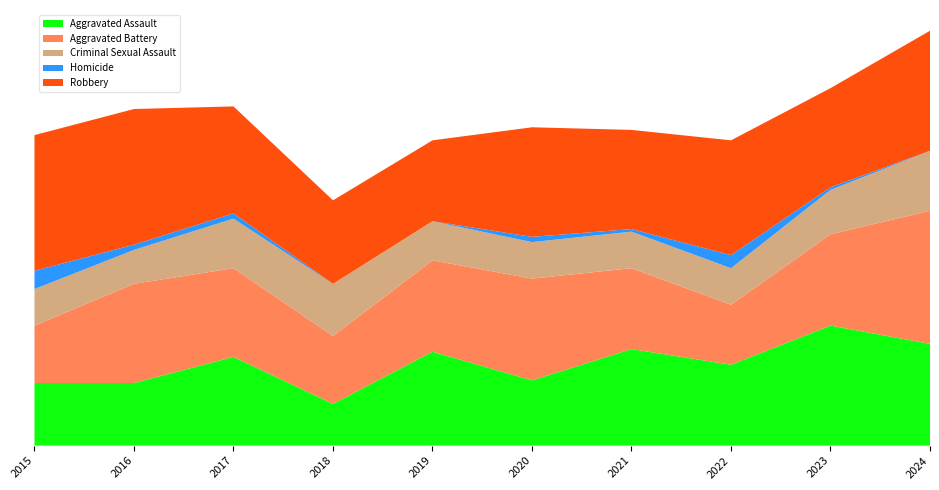

Reading left to right, transcribe all the data shown in this chart.

Aggravated Assault: 24	24	34	16	36	25	37	31	46	39
Aggravated Battery: 22	38	34	26	35	39	31	23	35	51
Criminal Sexual Assault: 14	13	19	20	15	14	14	14	17	23
Homicide: 7	2	2	0	0	2	1	5	1	0
Robbery: 52	52	41	32	31	42	38	44	38	46